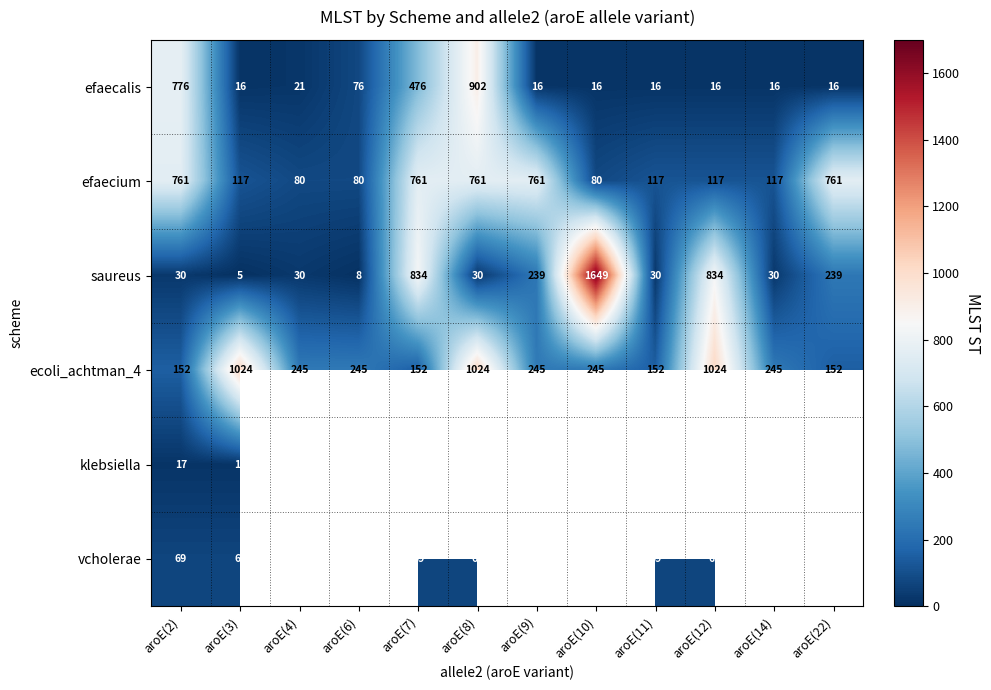

The value of efaecalis at aroE(10) is 4. True or false?

False